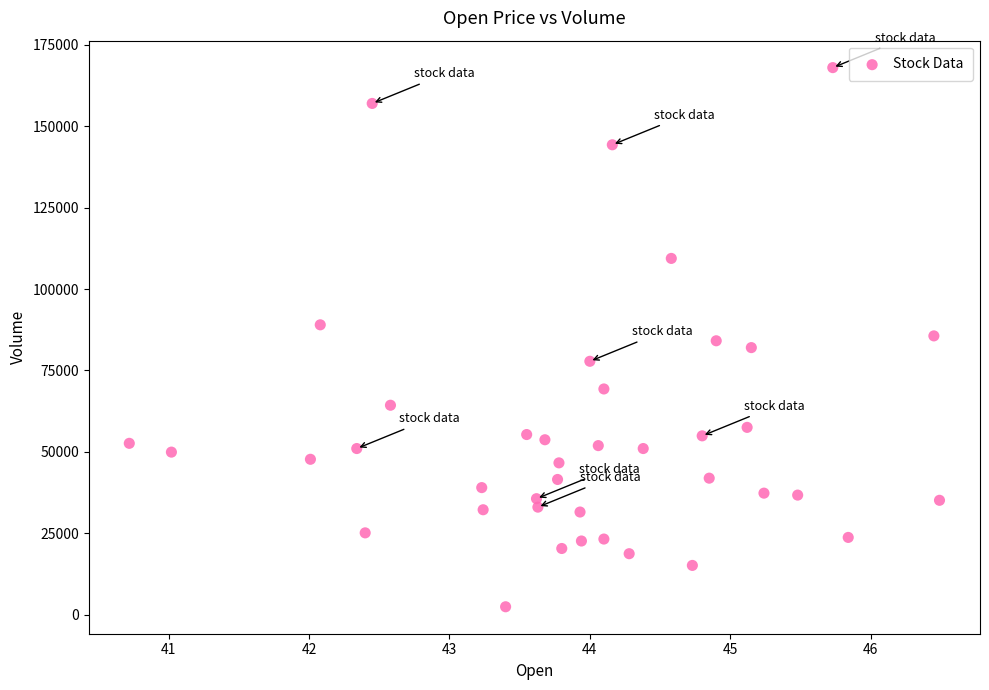

What is the range of Y values (max minus min)?

165600